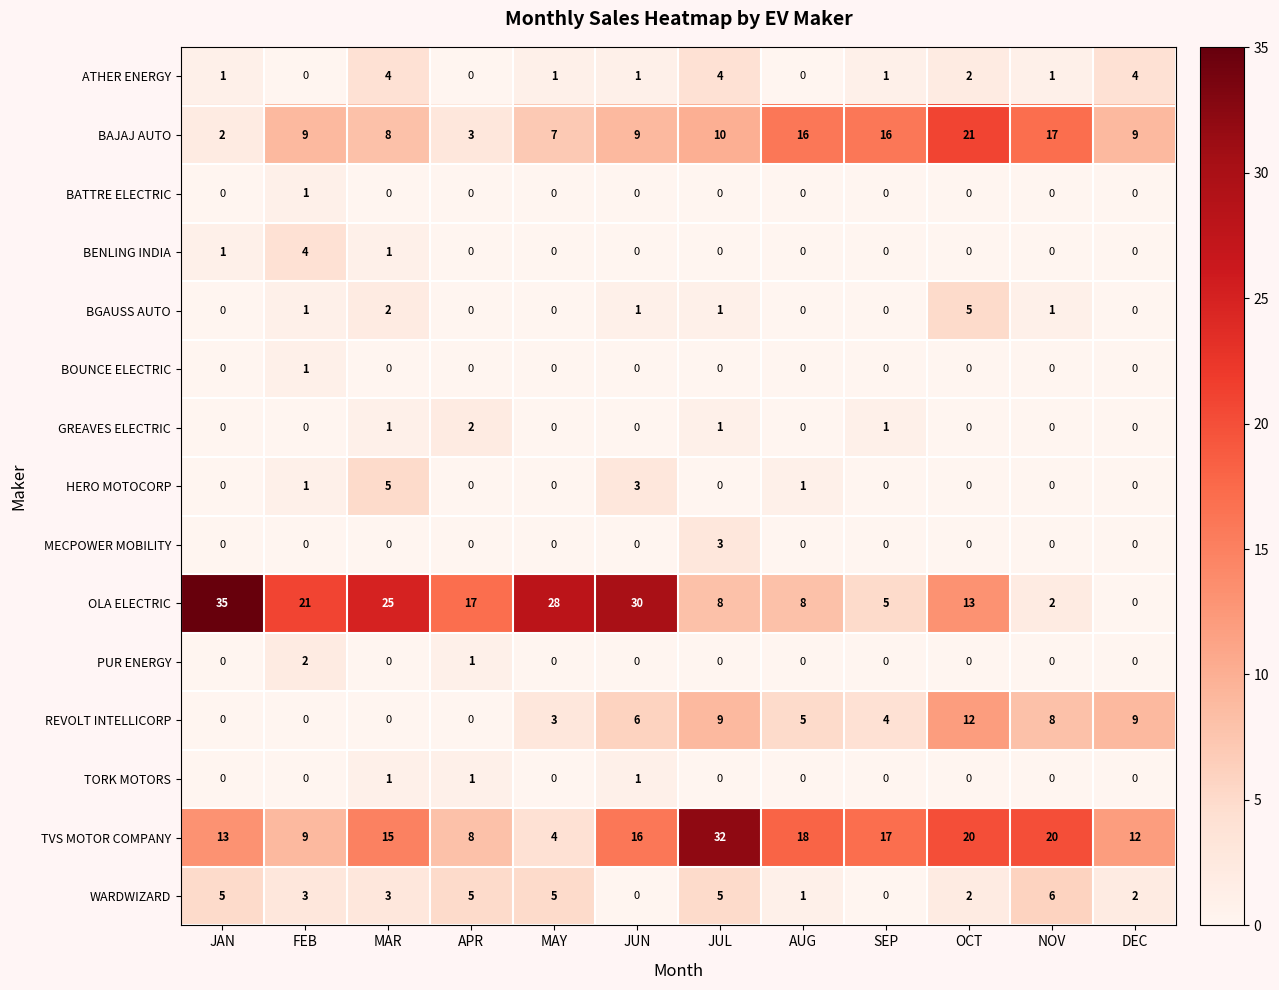

True or false: BOUNCE ELECTRIC has a value of 1 at AUG.

False